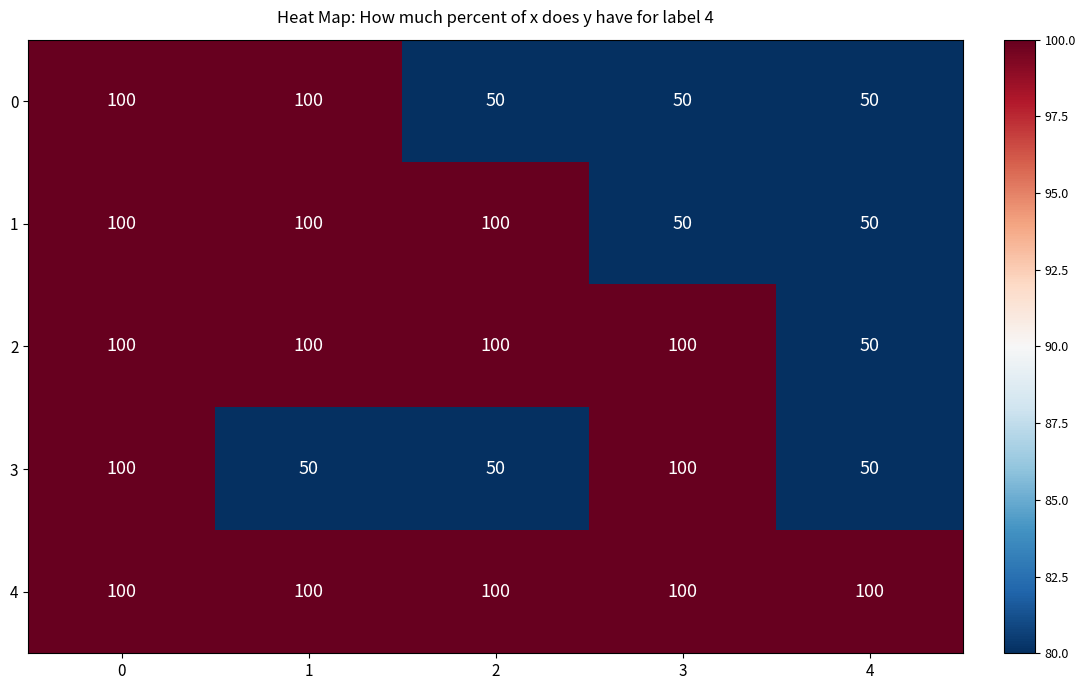

How many 3 values are between 50 and 100?

5